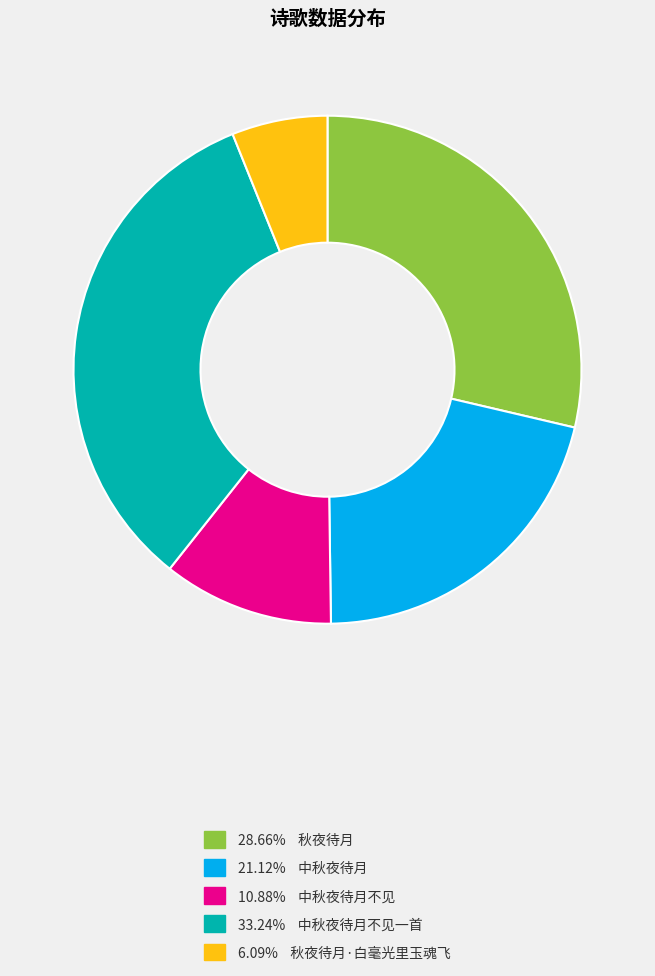

Does any single category account for the majority?

No